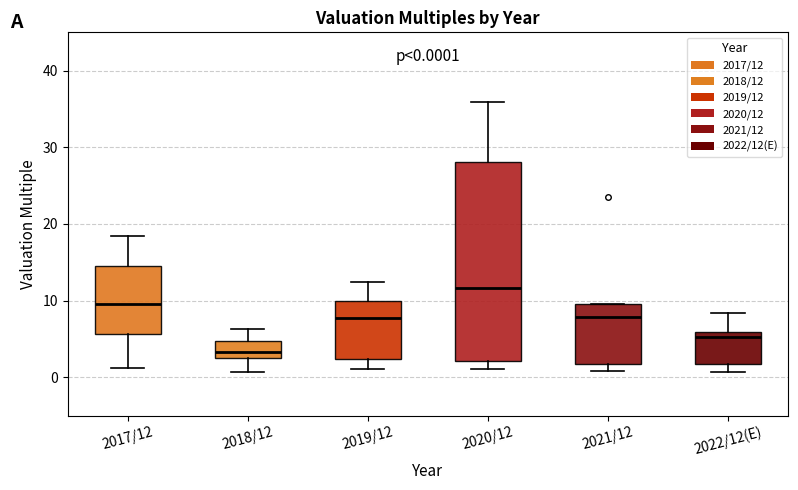

Which box is the tallest, from its lower edge to its upper edge?

2020/12